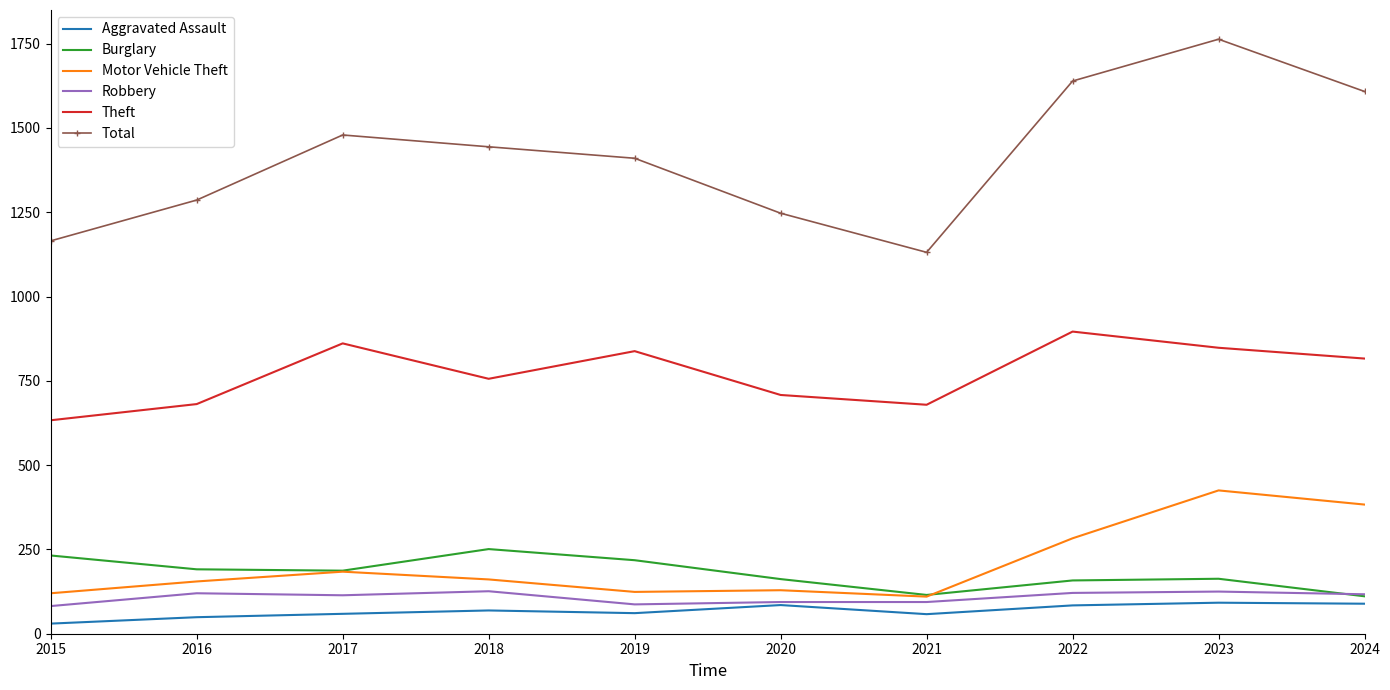

Which series has the widest spread of values?

Total